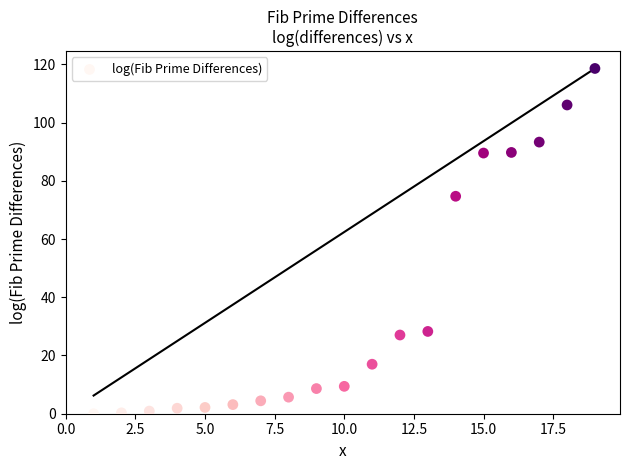

What is the range of X values (max minus min)?

18.0